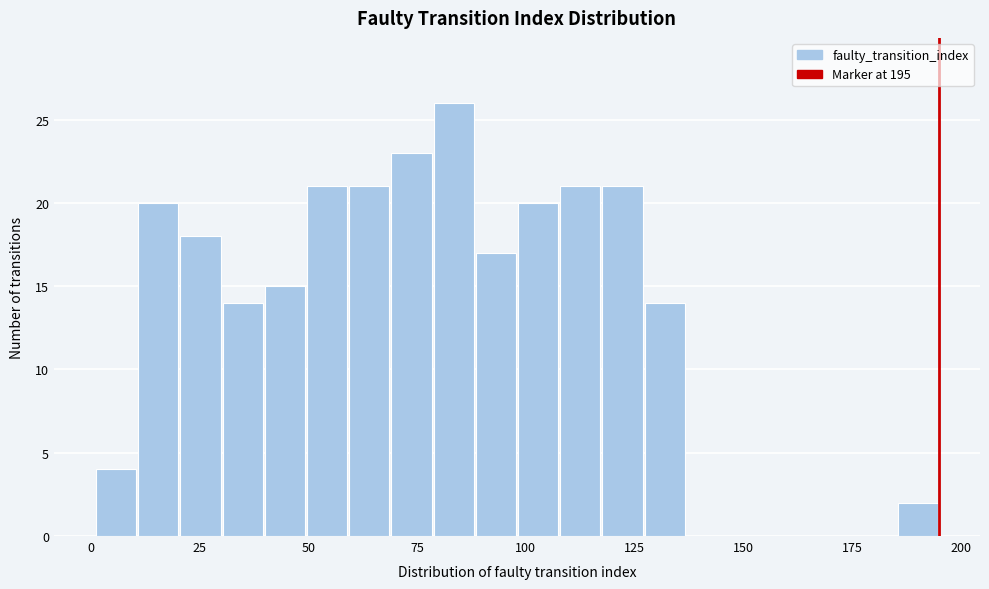

Around what value on the x-axis is the tallest bar? Give the approximate position of its centre, as read against the axis.

85